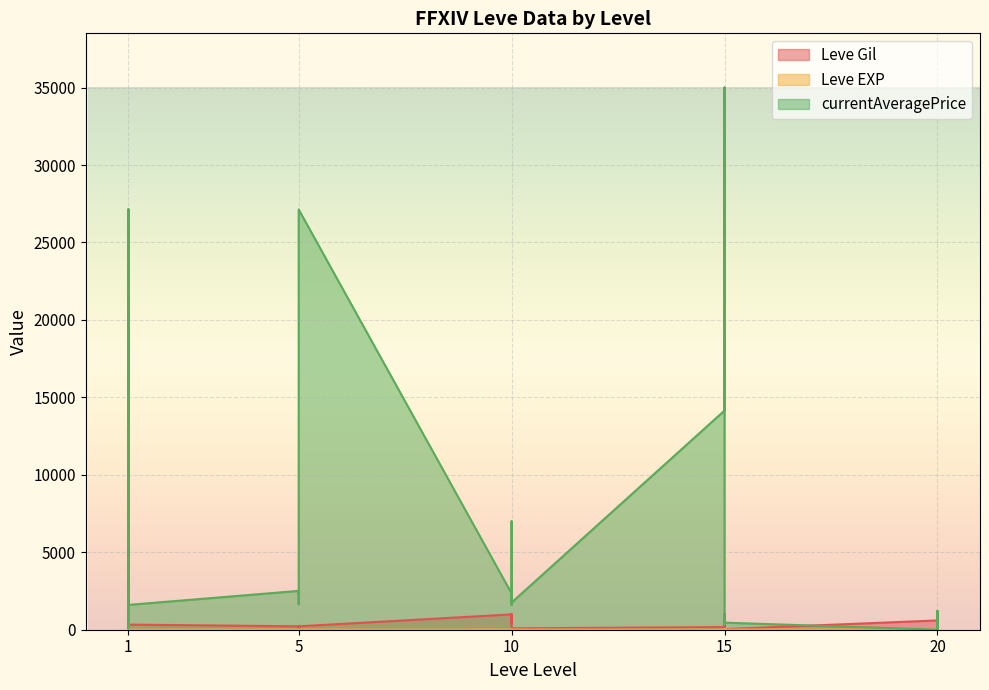

What is the total value across all series at 20?

621.0